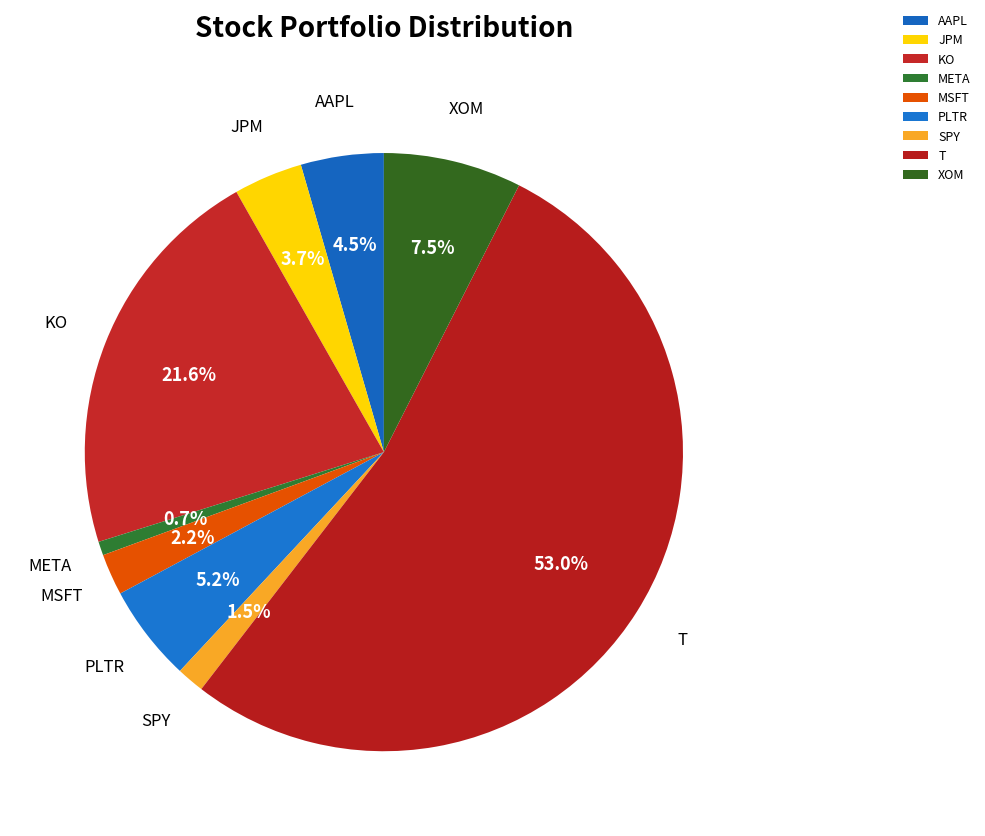

Which category has the biggest portion of the pie?

T